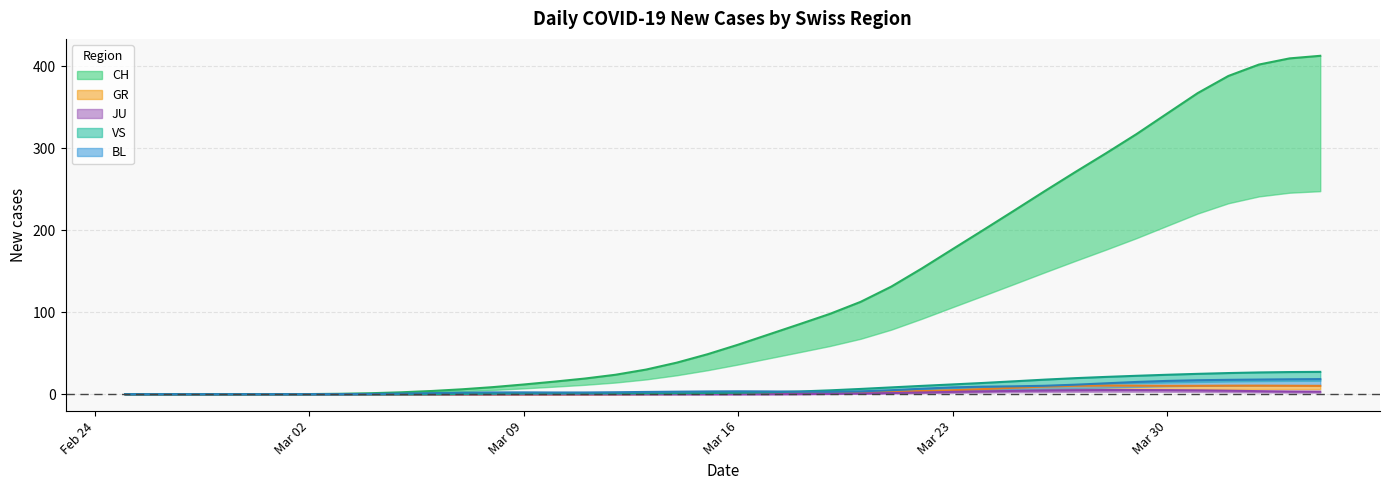

Rank the series by their maximum value, from lowest to highest.

JU, GR, BL, VS, CH